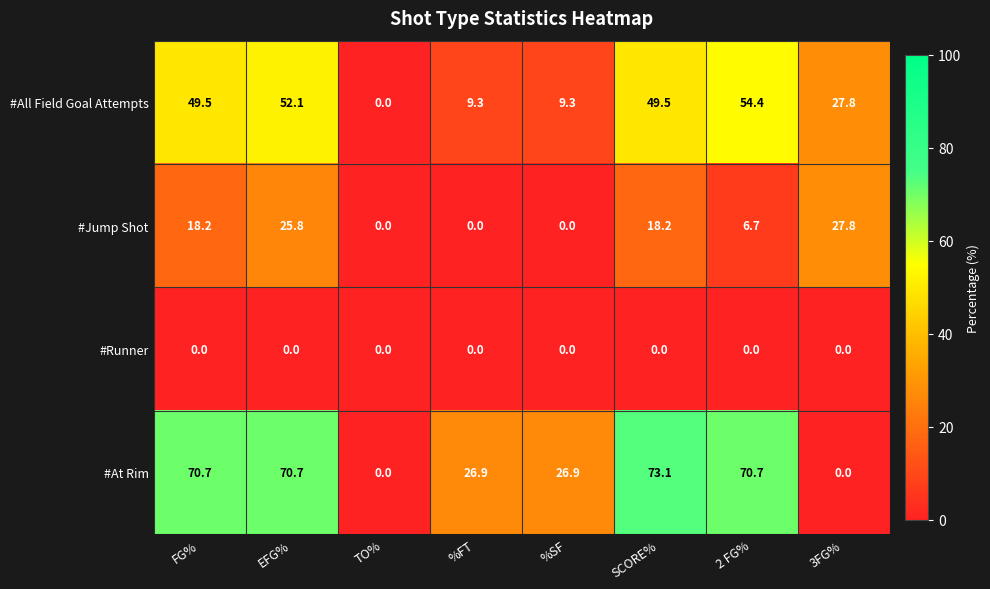

Which series has the largest total across all categories?

#At Rim